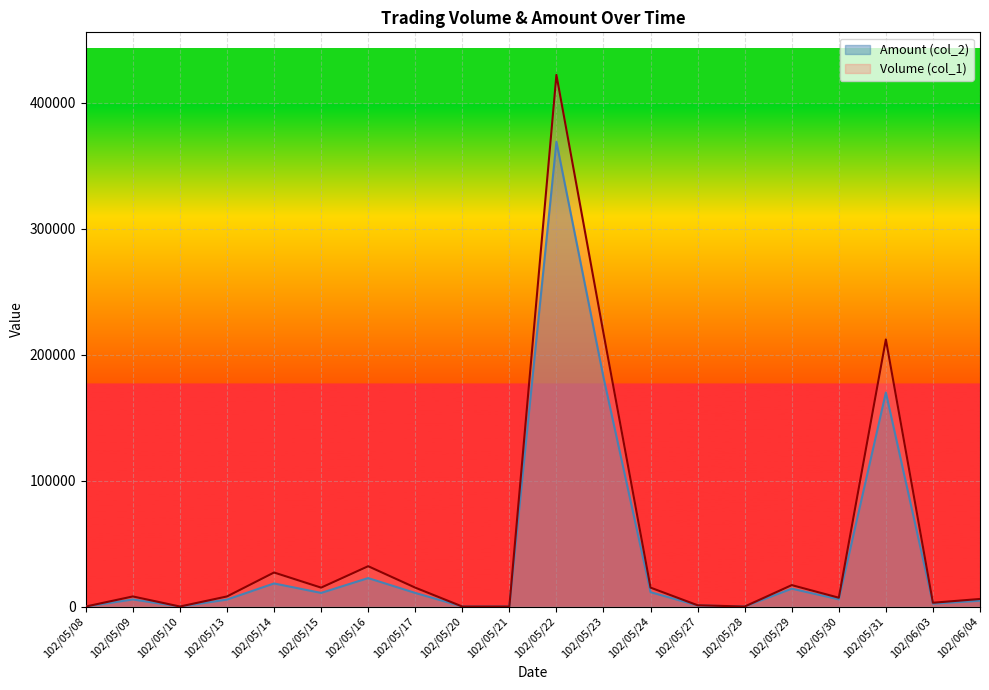

Which series has the largest total across all categories?

Volume (col_1)